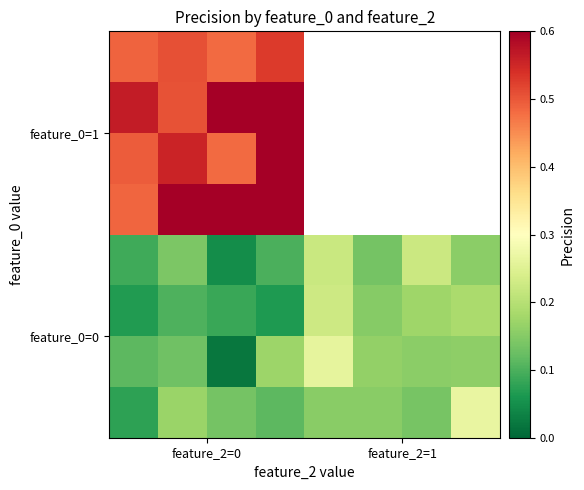

At how many categories does at least one series exceed 0?

8